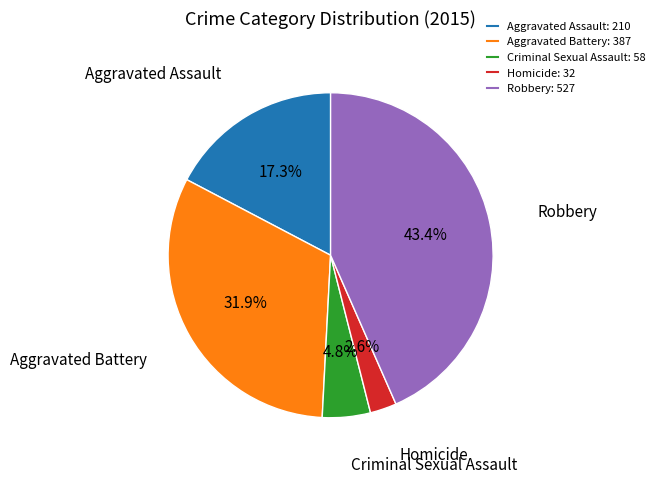

What percentage is the Homicide slice, to the nearest percent?

3%